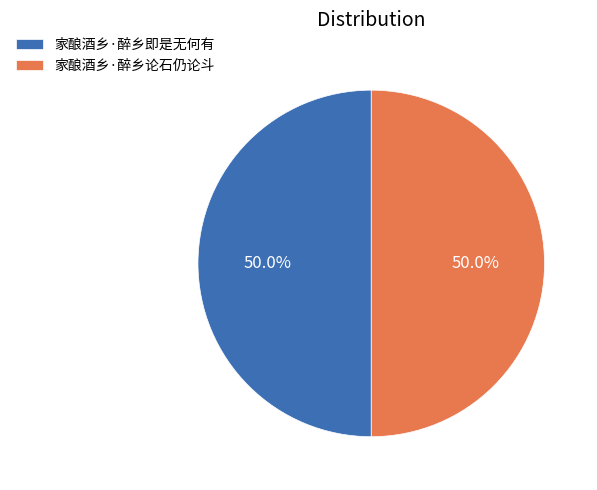

The 家酿酒乡·醉乡即是无何有 slice represents 50% of the pie. True or false?

True